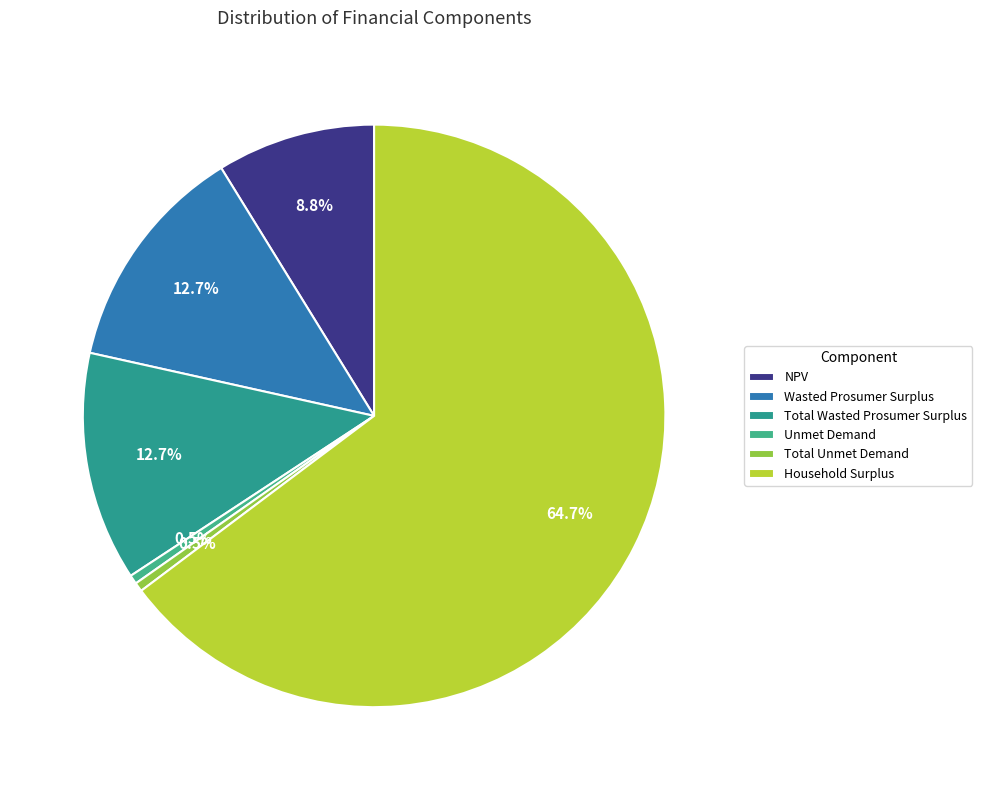

Between Wasted Prosumer Surplus and Household Surplus, which is larger?

Household Surplus